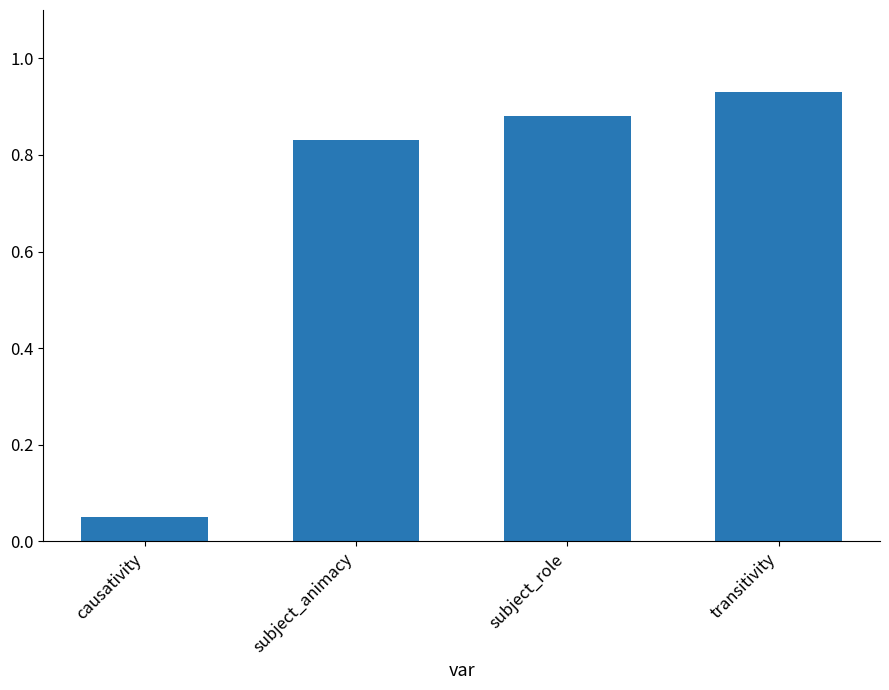

Which category has the lowest value across all series?

causativity